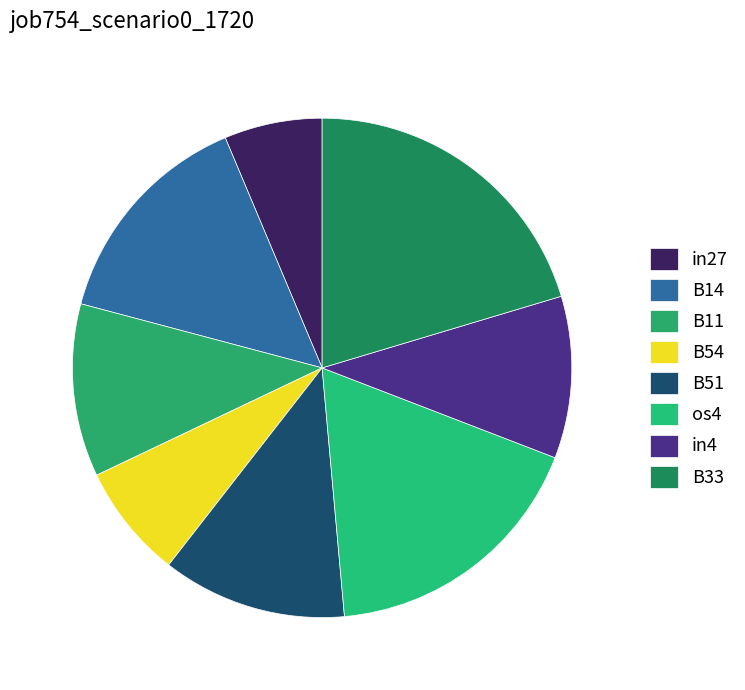

Is the sum of in4 and B14 greater than half?

No